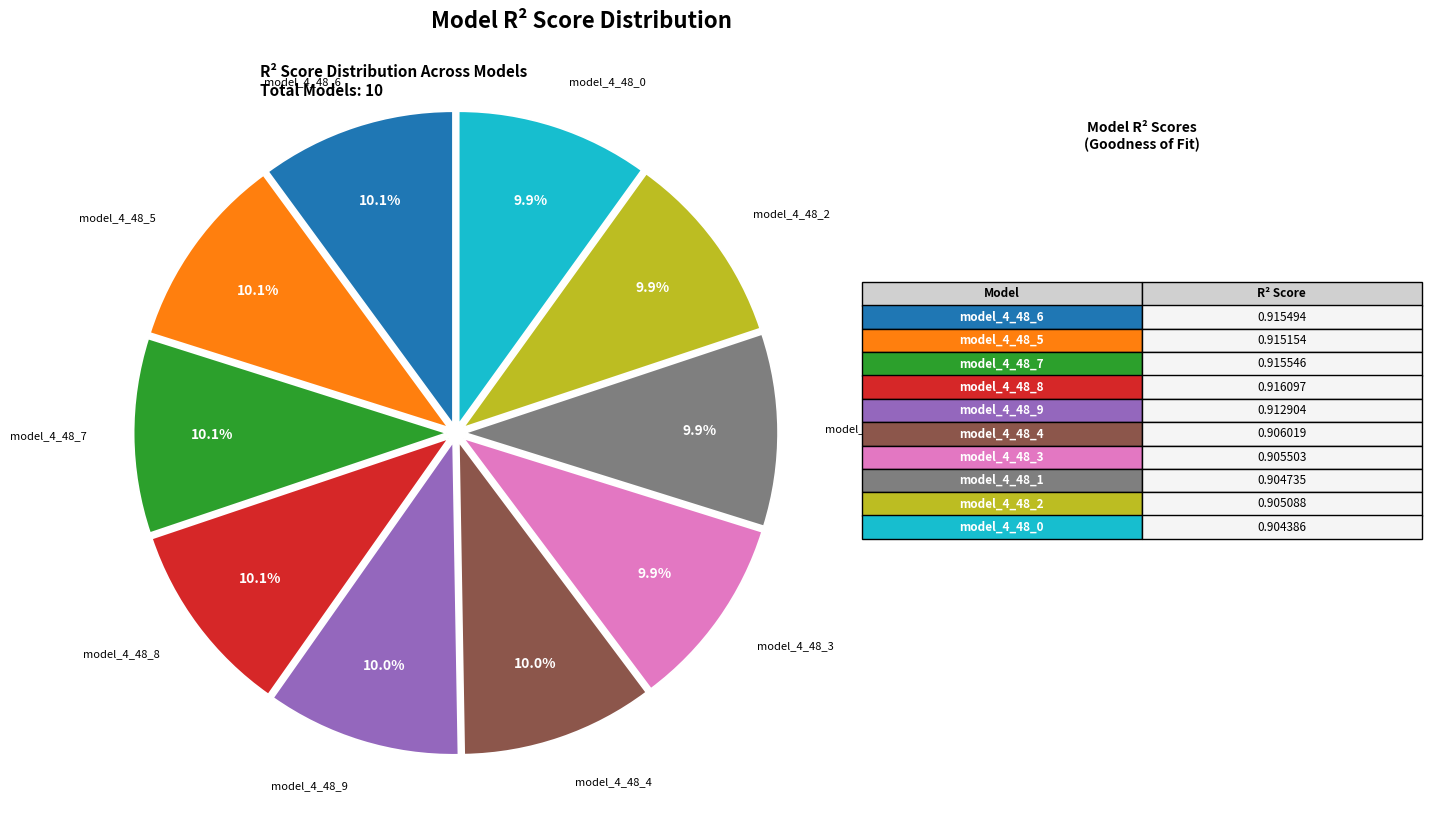

Is there a majority slice in this chart?

No